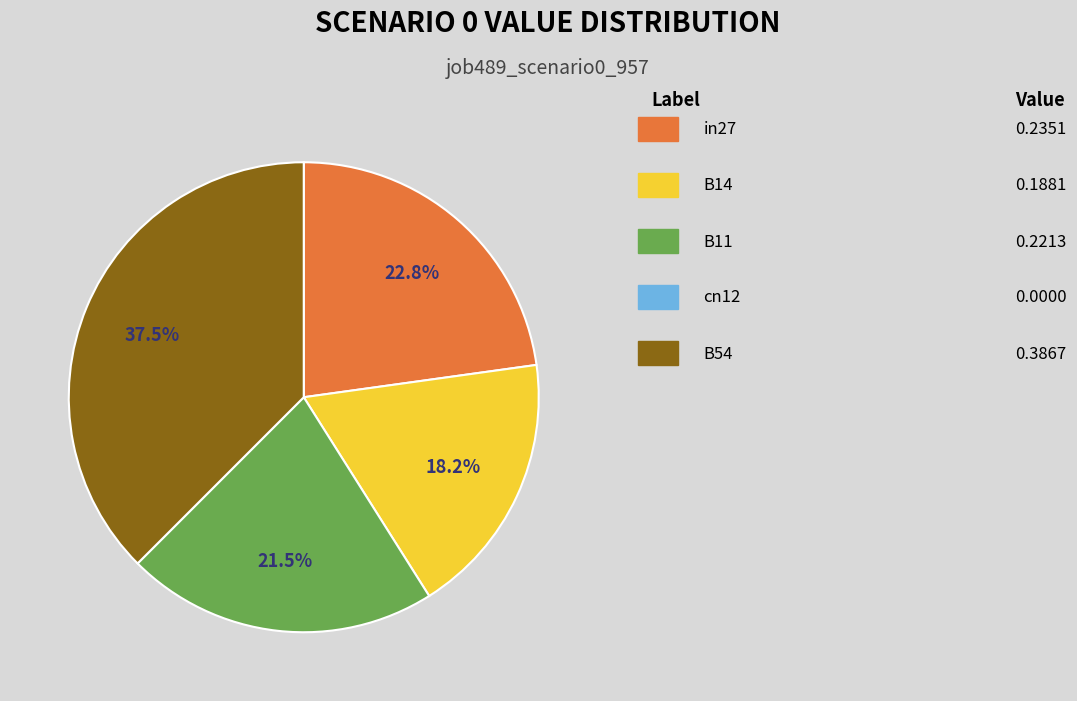

Is there any slice that represents more than half of the pie?

No